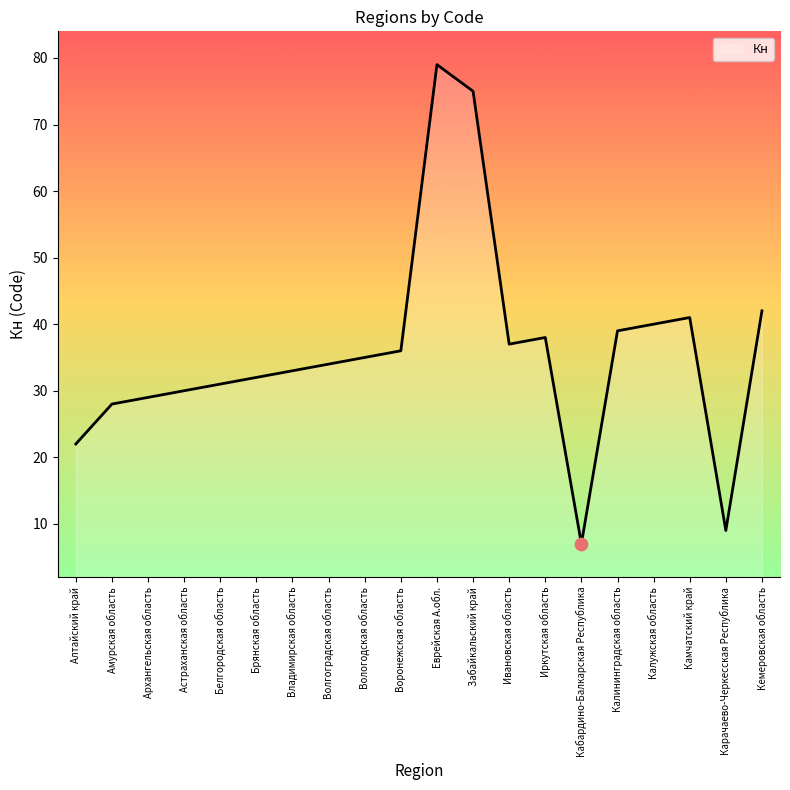

Which has a higher value, Кабардино-Балкарская Республика or Волгоградская область?

Волгоградская область